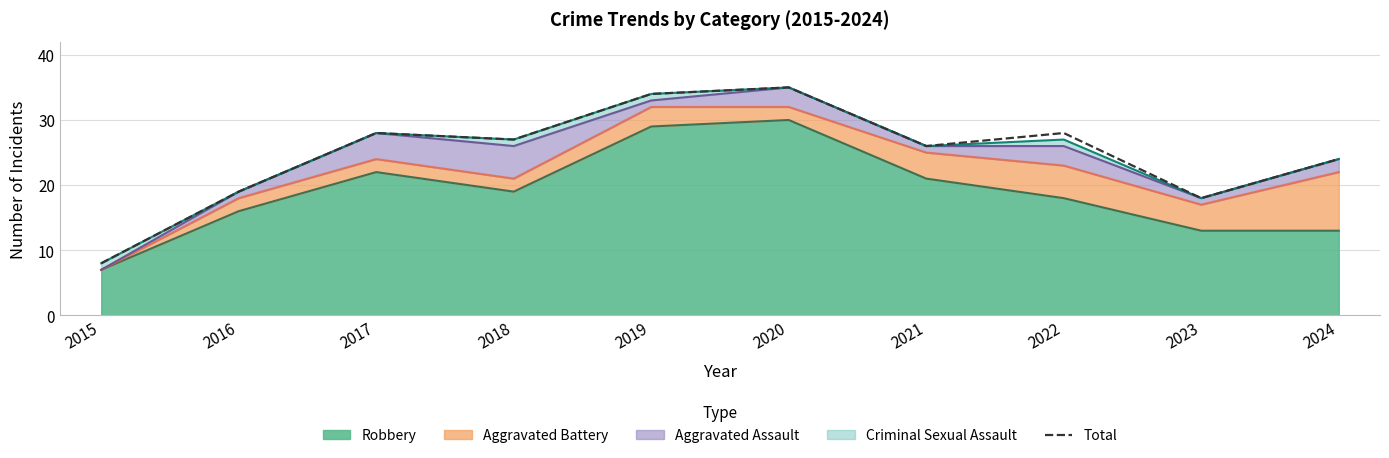

True or false: there are more than 1 points higher than both neighbors.

True